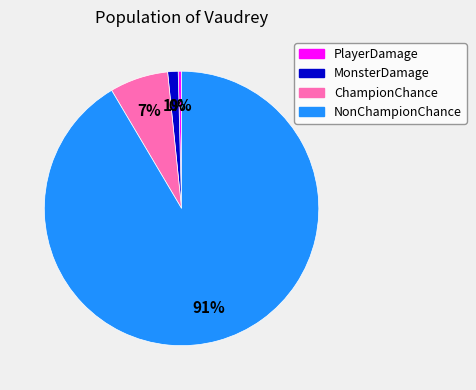

How many slices are in this pie chart?

4